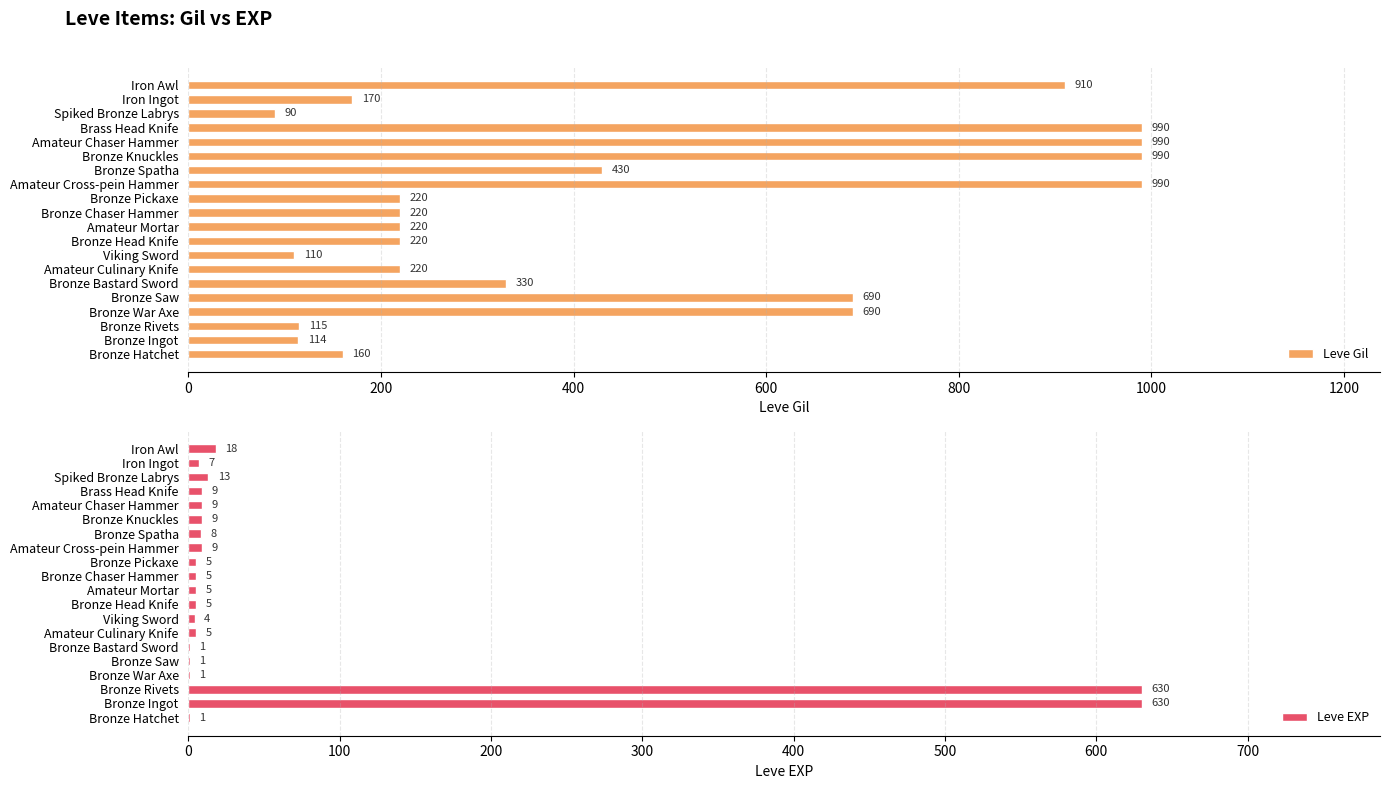

What is the average value of the Leve Gil series?

443